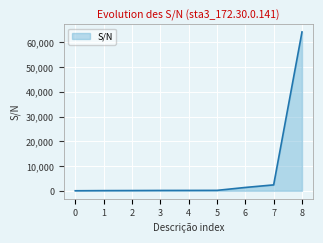

The value at 8 is 108691. True or false?

False